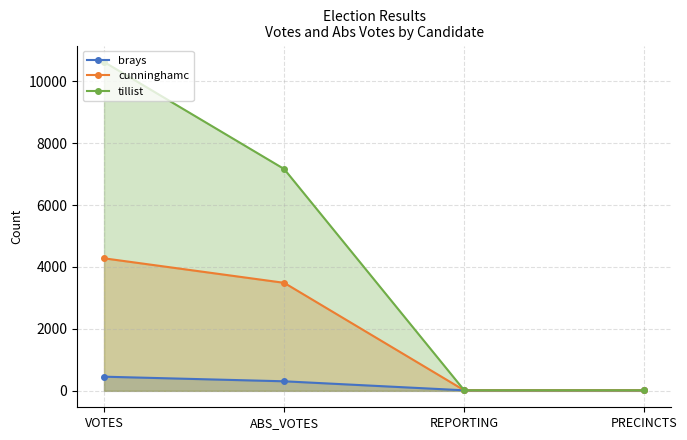

At which label does tillist reach its peak?

VOTES